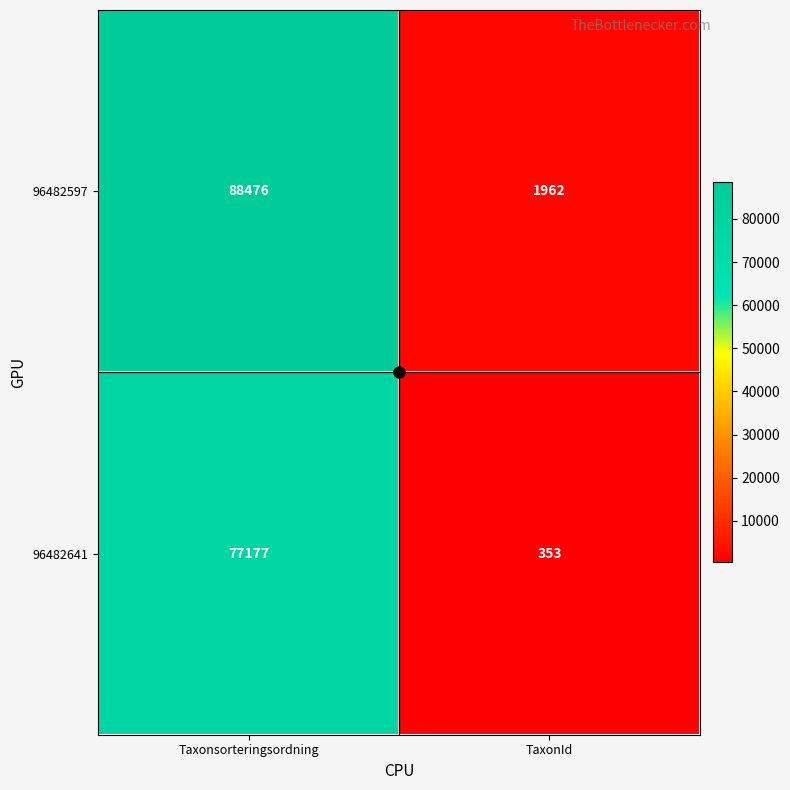

What is the average value of the 96482641 series?

38765